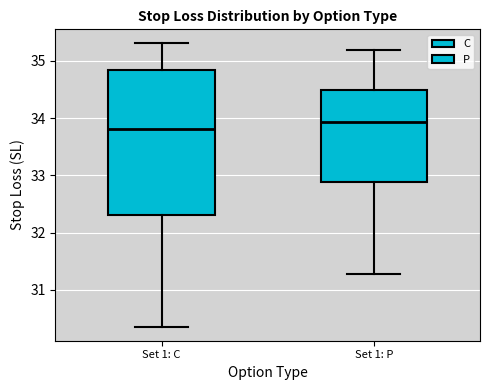

Which box is the tallest, from its lower edge to its upper edge?

Set 1: C